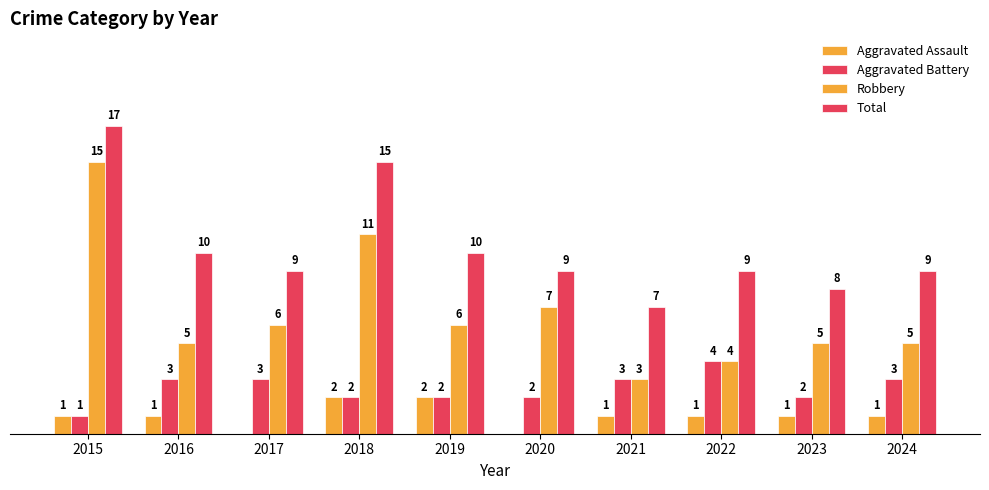

What is the lowest value of the Total series?

7